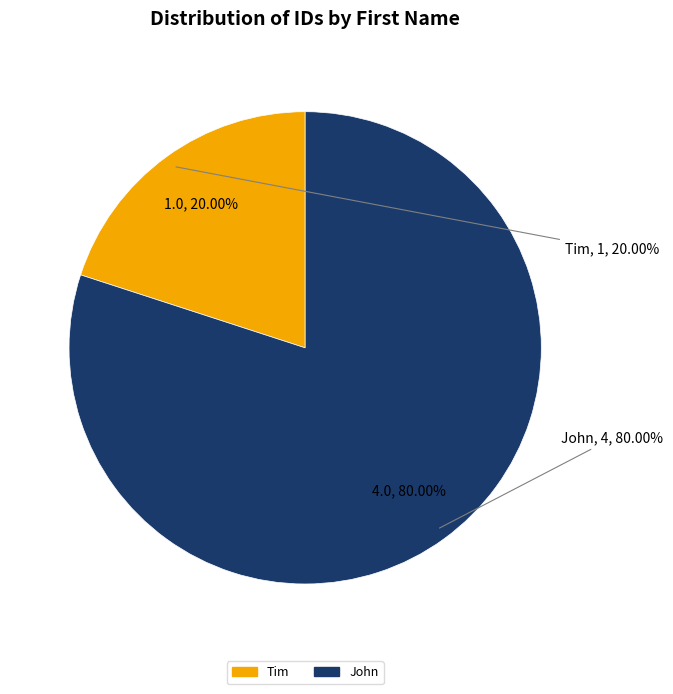

What percentage is the John slice, to the nearest percent?

80%